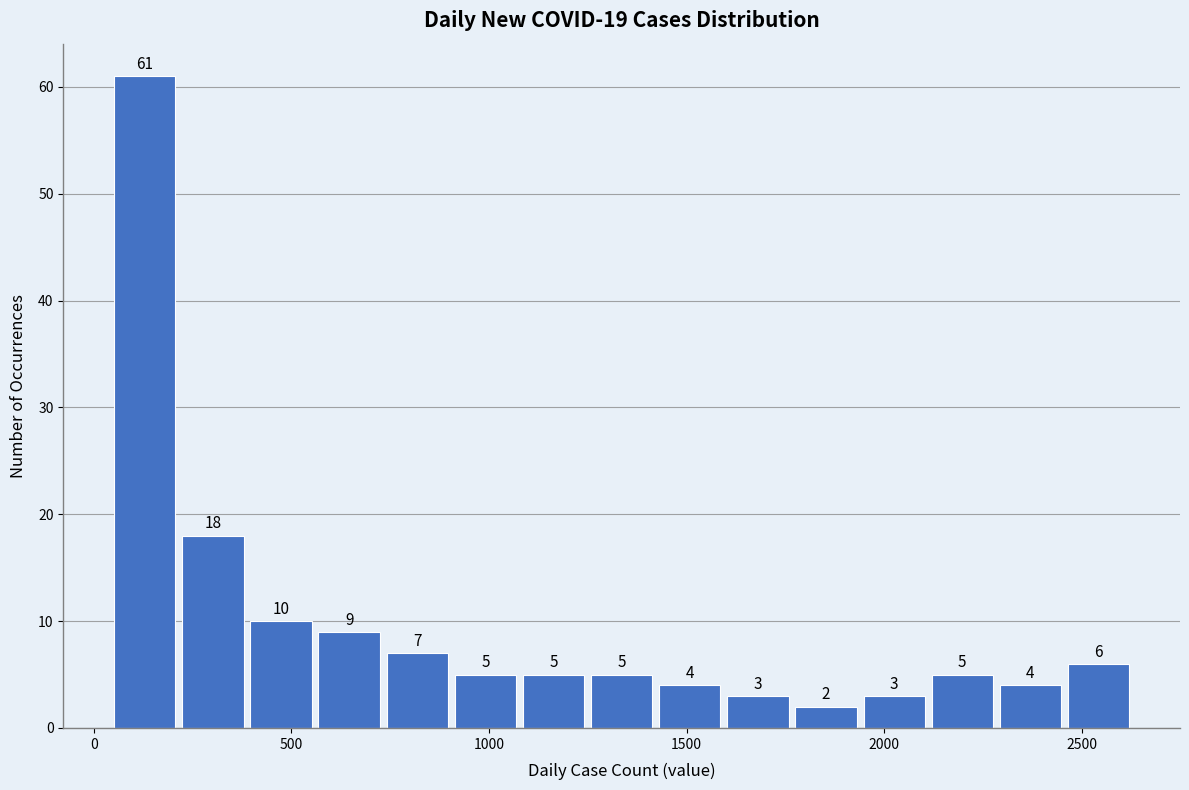

Around what value on the x-axis is the tallest bar? Give the approximate position of its centre, as read against the axis.

150